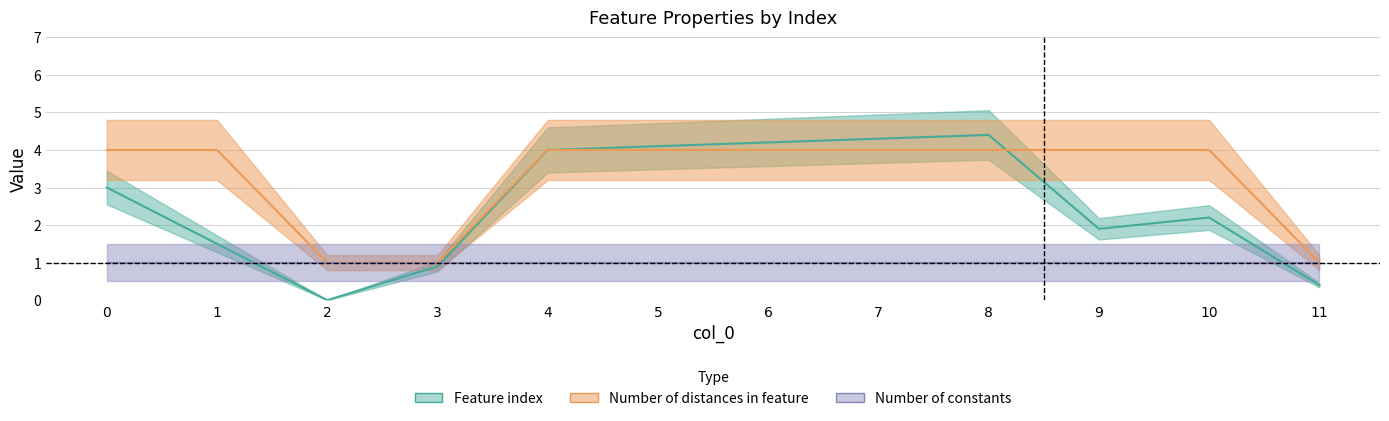

How many data points does each series have?

12